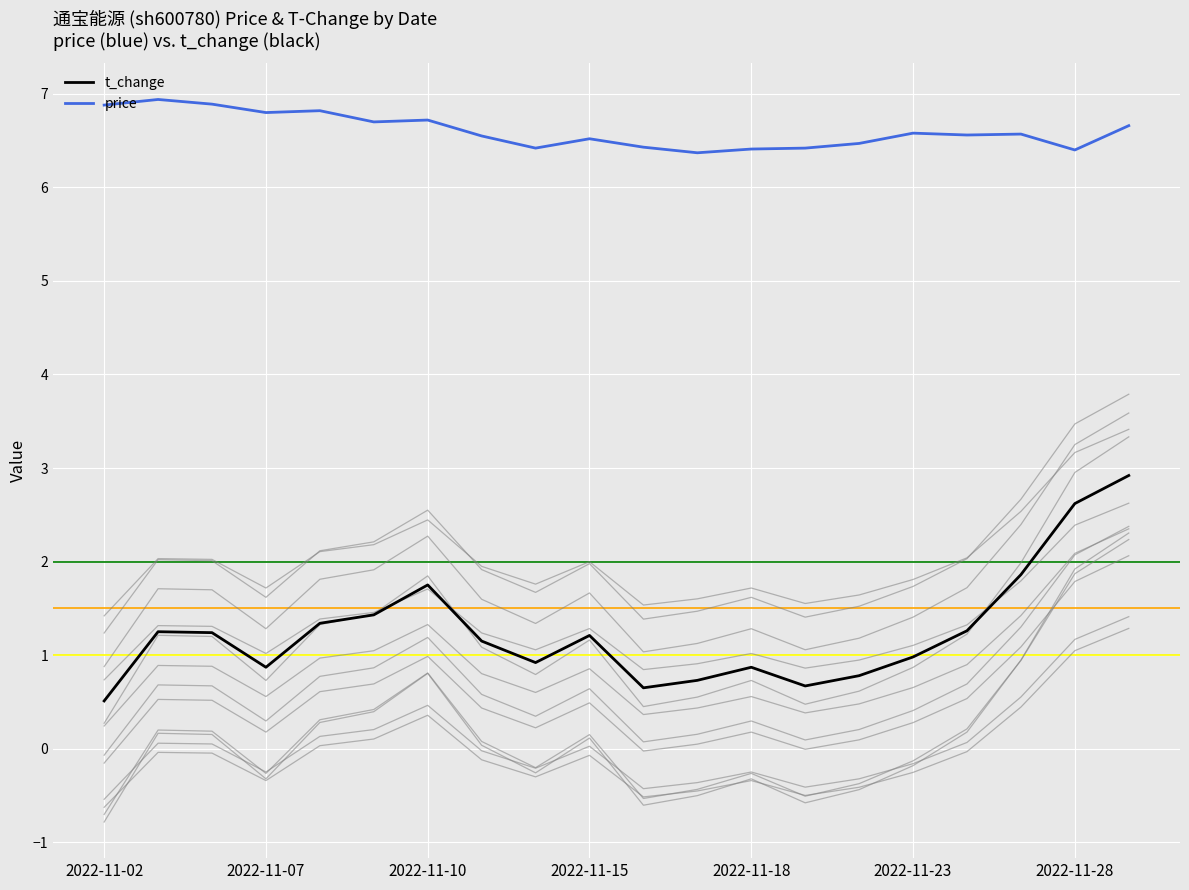

True or false: price has more than 0 points higher than both neighbors.

True